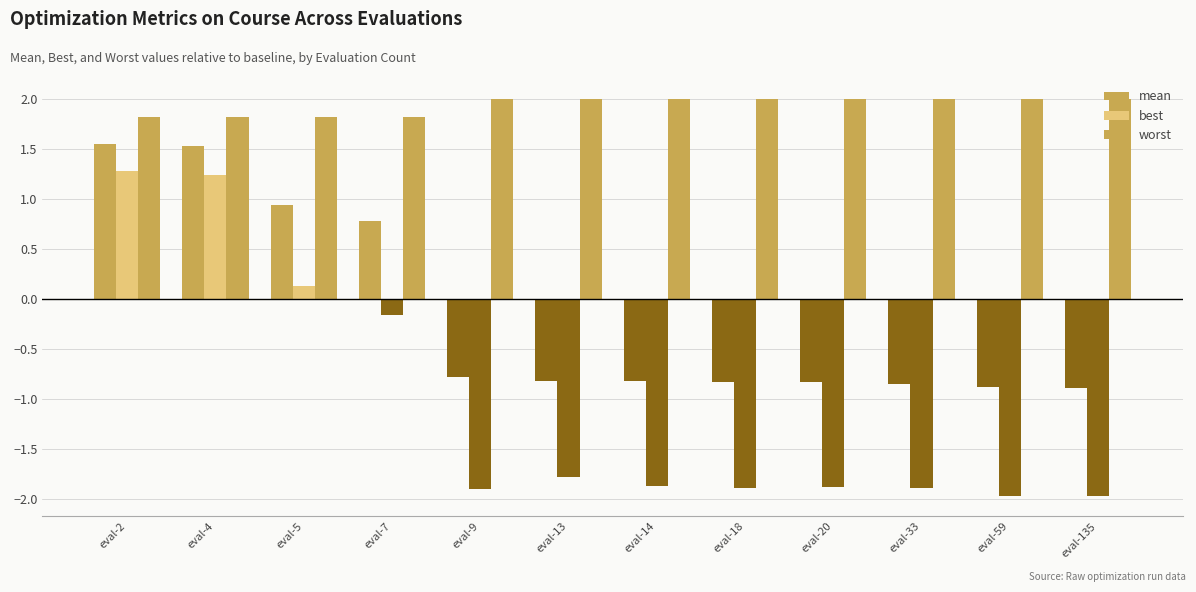

How many data points does each series have?

12